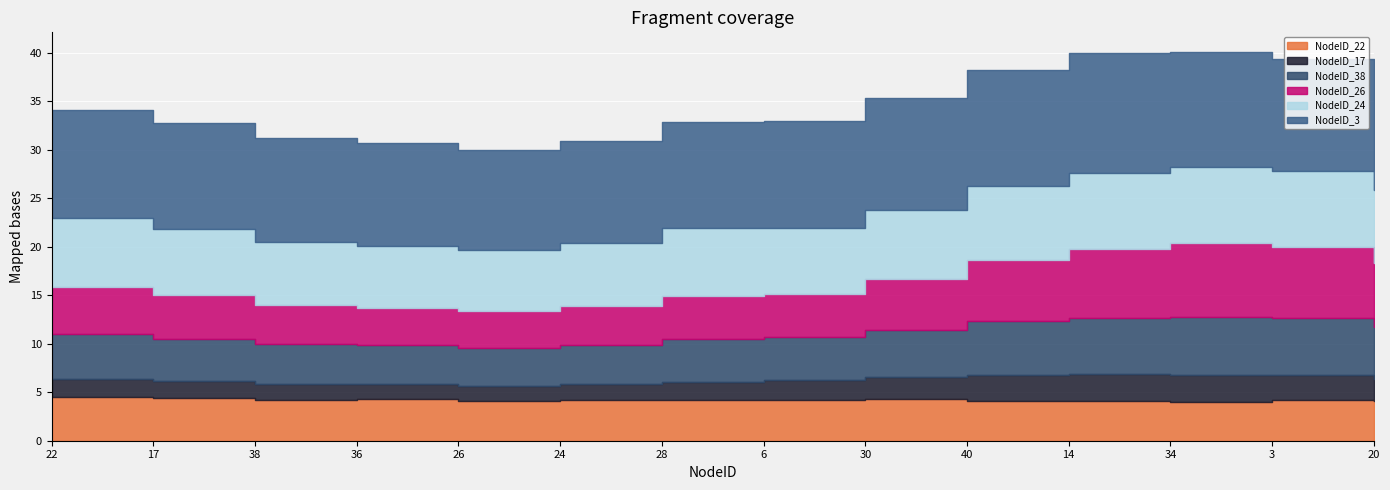

Reading left to right, transcribe all the data shown in this chart.

NodeID_22: 22=4.5	17=4.4	38=4.2	36=4.3	26=4.1	24=4.2	28=4.2	6=4.2	30=4.3	40=4.1	14=4.1	34=4.0	3=4.2	20=4.1
NodeID_17: 22=1.9	17=1.7	38=1.6	36=1.6	26=1.6	24=1.7	28=1.8	6=2.1	30=2.3	40=2.7	14=2.7	34=2.7	3=2.6	20=2.3
NodeID_38: 22=4.6	17=4.4	38=4.1	36=4.0	26=3.9	24=4.0	28=4.5	6=4.4	30=4.9	40=5.5	14=5.9	34=6.0	3=5.8	20=5.4
NodeID_26: 22=4.9	17=4.5	38=4.0	36=3.9	26=3.8	24=4.0	28=4.4	6=4.4	30=5.2	40=6.3	14=7.1	34=7.6	3=7.3	20=6.5
NodeID_24: 22=7.1	17=6.8	38=6.5	36=6.4	26=6.3	24=6.5	28=6.9	6=6.8	30=7.1	40=7.7	14=7.8	34=7.8	3=7.9	20=7.5
NodeID_3: 22=11.1	17=10.9	38=10.7	36=10.7	26=10.3	24=10.5	28=10.9	6=11.0	30=11.5	40=11.9	14=12.4	34=11.9	3=11.5	20=11.2